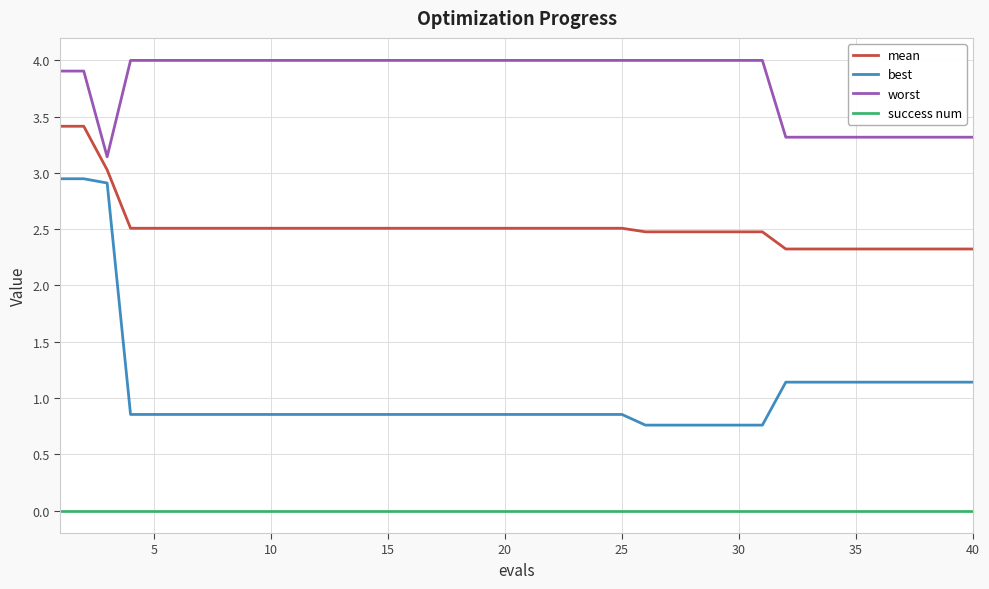

Which series has the largest total across all categories?

worst